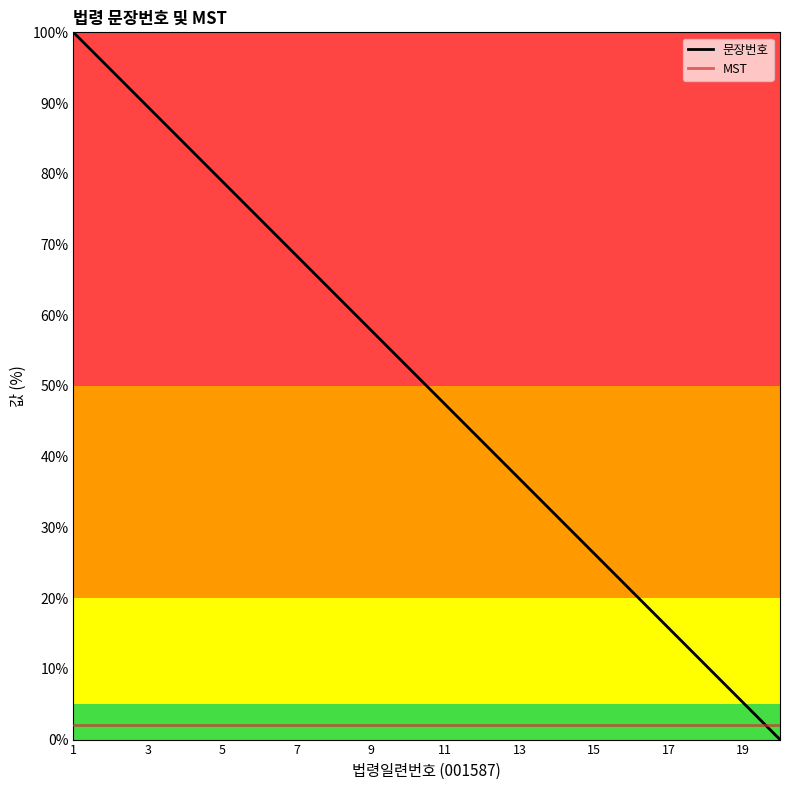

Which series ends up on top after the final intersection of 문장번호 and MST?

MST